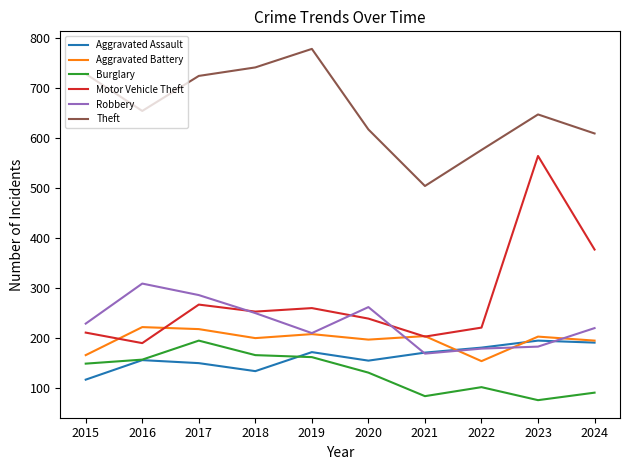

How many values in the Aggravated Battery series are below 203?

5